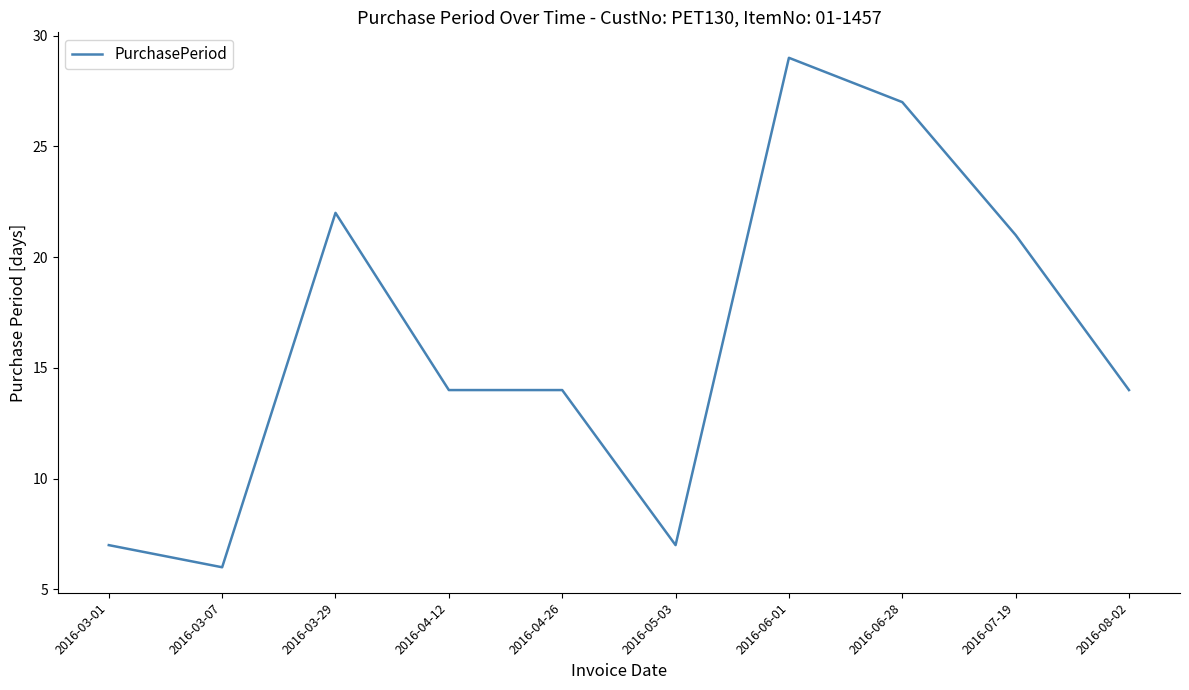

Approximately how many times larger is the value at 2016-08-02 compared to 2016-03-01?

2.0